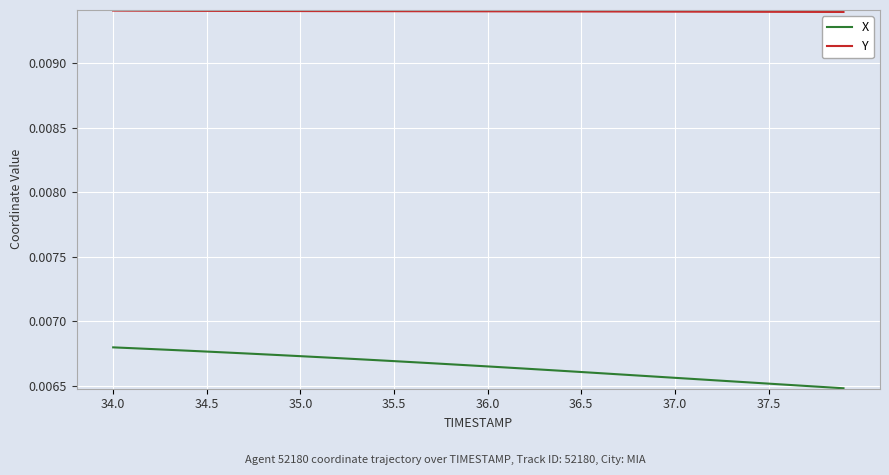

List the series in order of their peak value, lowest first.

X, Y